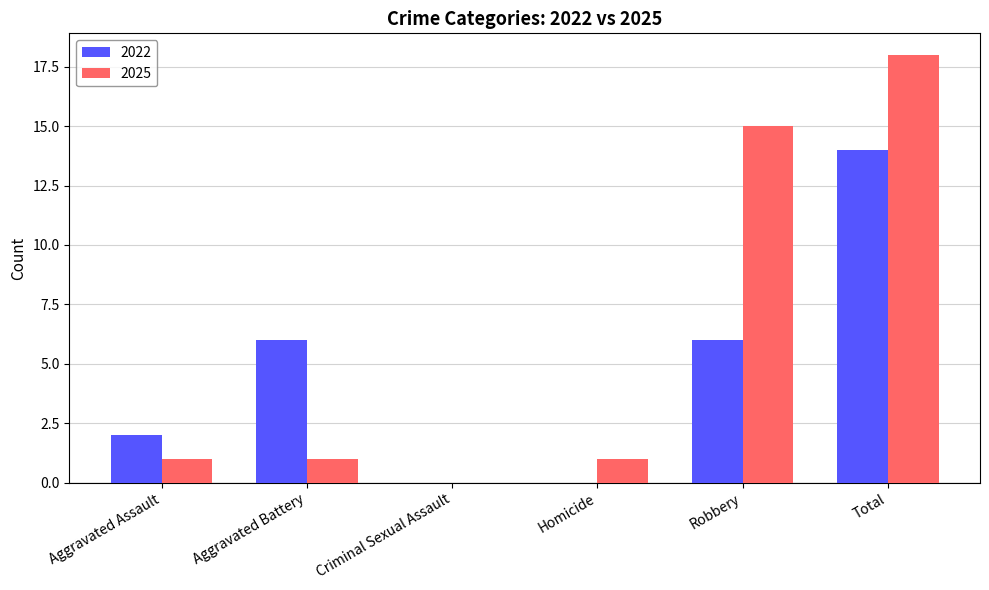

Which series has the largest total across all categories?

2025